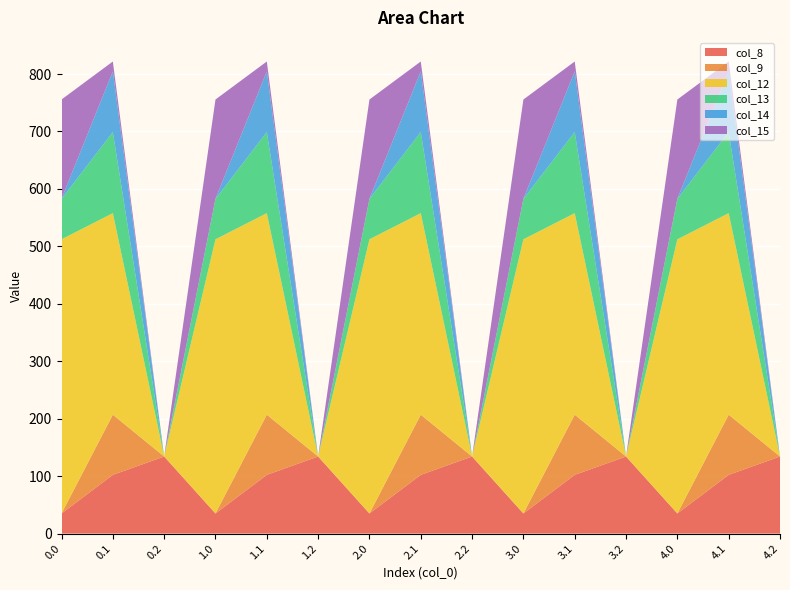

Reading left to right, transcribe all the data shown in this chart.

col_8: 0.0=35.0	0.1=102.3	0.2=134.2	1.0=35.0	1.1=102.3	1.2=134.2	2.0=35.0	2.1=102.3	2.2=134.2	3.0=35.0	3.1=102.3	3.2=134.2	4.0=35.0	4.1=102.3	4.2=134.2
col_9: 0.0=0.0	0.1=104.8	0.2=0.0	1.0=0.0	1.1=104.8	1.2=0.0	2.0=0.0	2.1=104.8	2.2=0.0	3.0=0.0	3.1=104.8	3.2=0.0	4.0=0.0	4.1=104.8	4.2=0.0
col_12: 0.0=477.2	0.1=350.8	0.2=0.0	1.0=477.2	1.1=350.8	1.2=0.0	2.0=477.2	2.1=350.8	2.2=0.0	3.0=477.2	3.1=350.8	3.2=0.0	4.0=477.2	4.1=350.8	4.2=0.0
col_13: 0.0=70.2	0.1=141.2	0.2=0.0	1.0=70.2	1.1=141.2	1.2=0.0	2.0=70.2	2.1=141.2	2.2=0.0	3.0=70.2	3.1=141.2	3.2=0.0	4.0=70.2	4.1=141.2	4.2=0.0
col_14: 0.0=0.3	0.1=105.5	0.2=0.0	1.0=0.3	1.1=105.5	1.2=0.0	2.0=0.3	2.1=105.5	2.2=0.0	3.0=0.3	3.1=105.5	3.2=0.0	4.0=0.3	4.1=105.5	4.2=0.0
col_15: 0.0=172.8	0.1=17.3	0.2=0.0	1.0=172.8	1.1=17.3	1.2=0.0	2.0=172.8	2.1=17.3	2.2=0.0	3.0=172.8	3.1=17.3	3.2=0.0	4.0=172.8	4.1=17.3	4.2=0.0